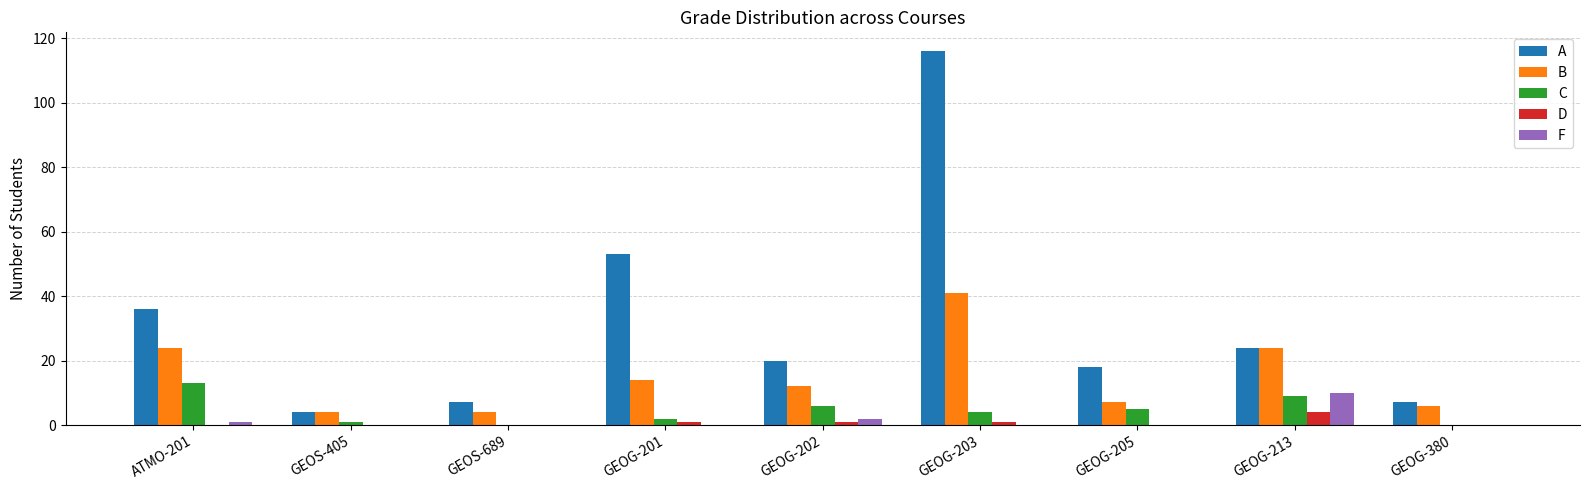

Which series has the widest spread of values?

A